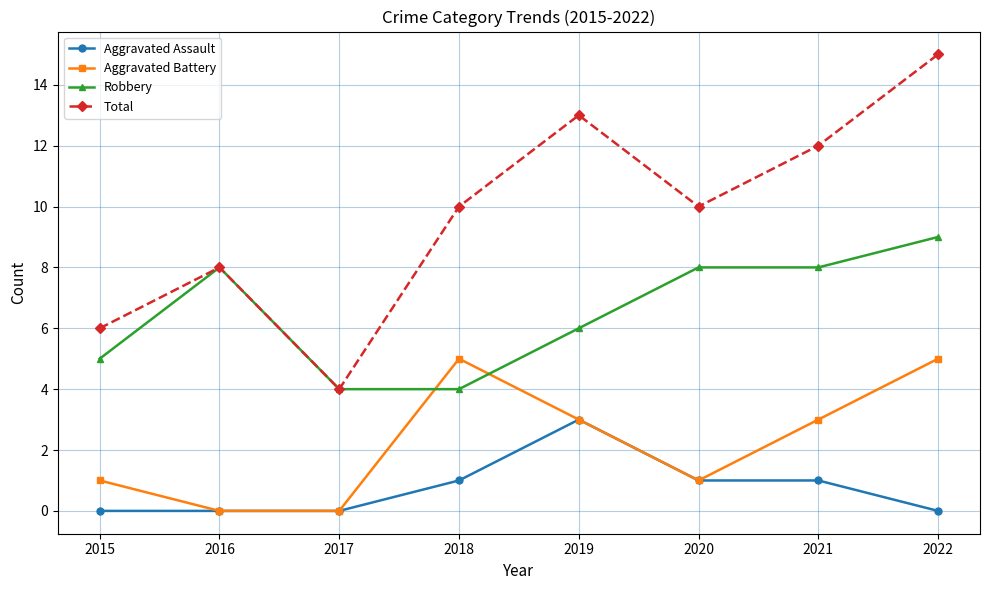

Rank the series by their average value, from lowest to highest.

Aggravated Assault, Aggravated Battery, Robbery, Total